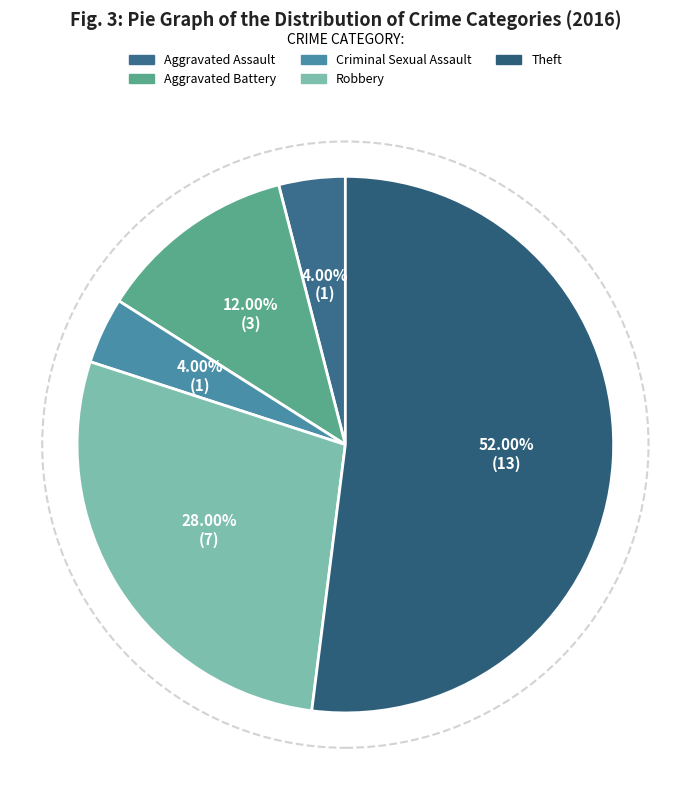

Count the number of slices in the pie.

5